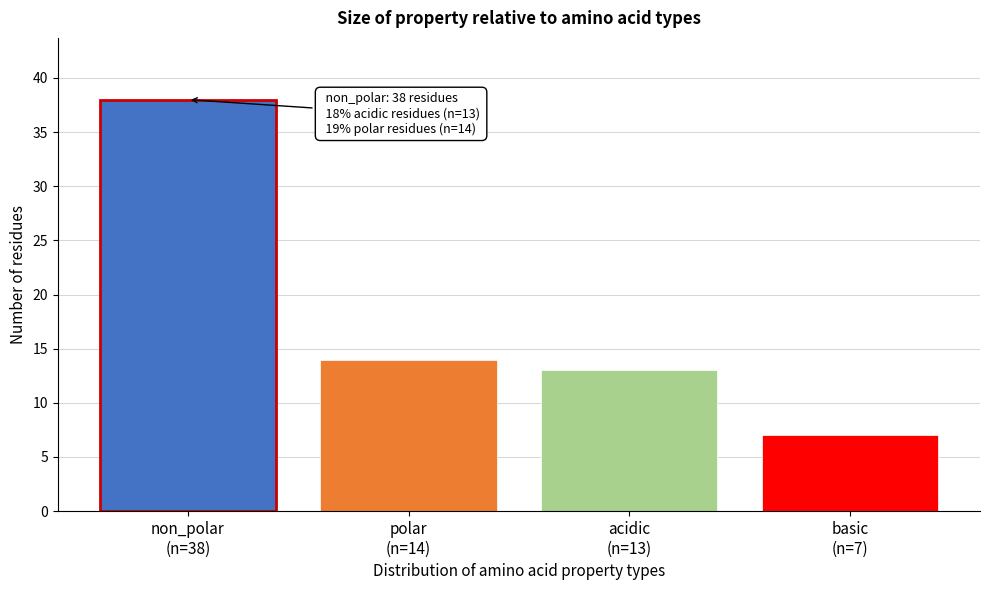

Reading left to right, what are all the values shown in this chart?

38	14	13	7